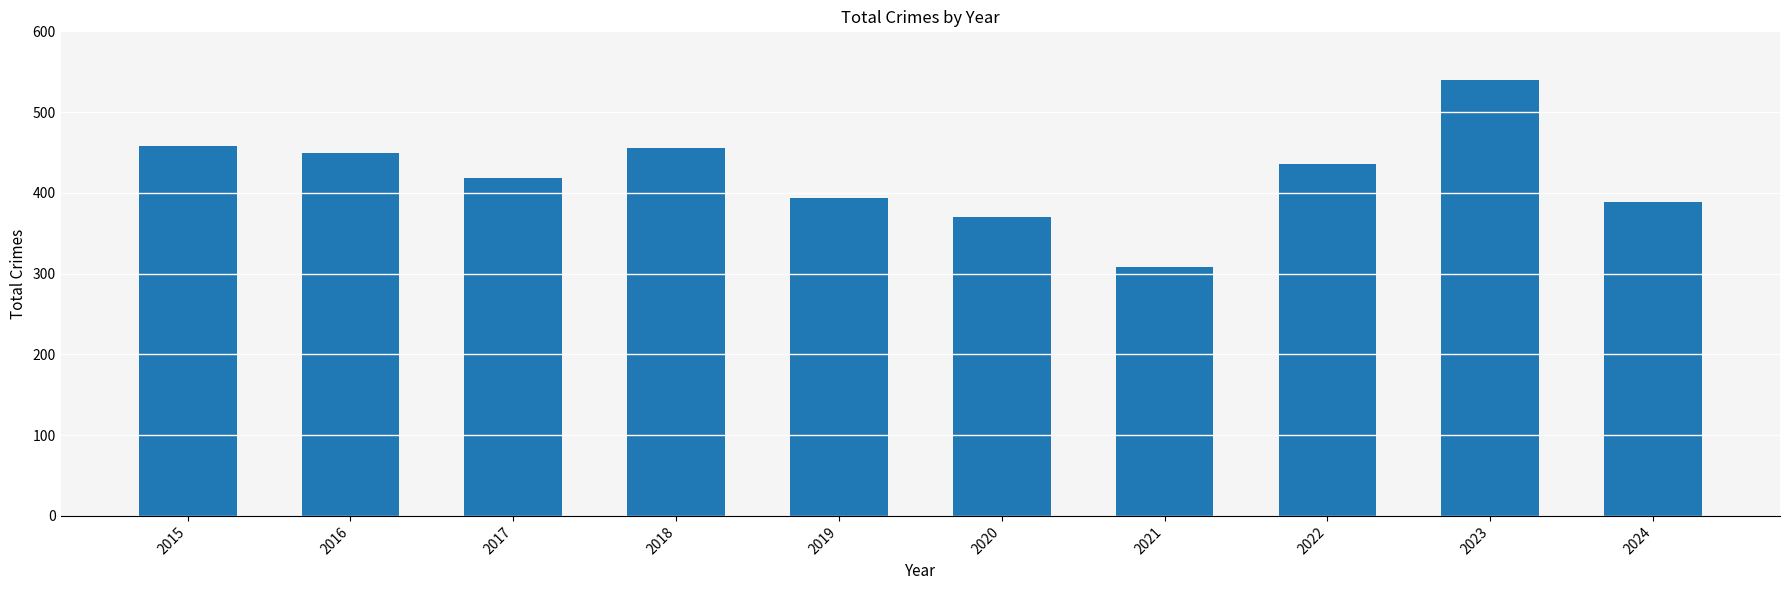

What is the difference between the values at 2016 and 2020?

79